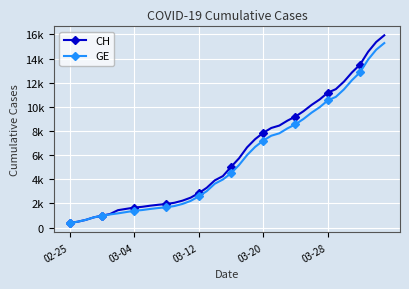

At how many categories does at least one series exceed 908?

36